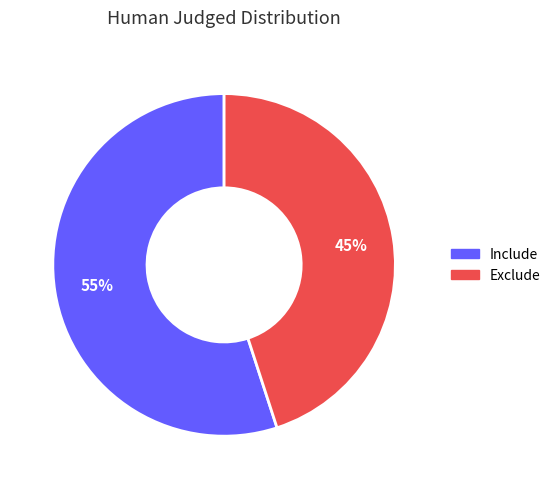

What is the majority slice?

Include